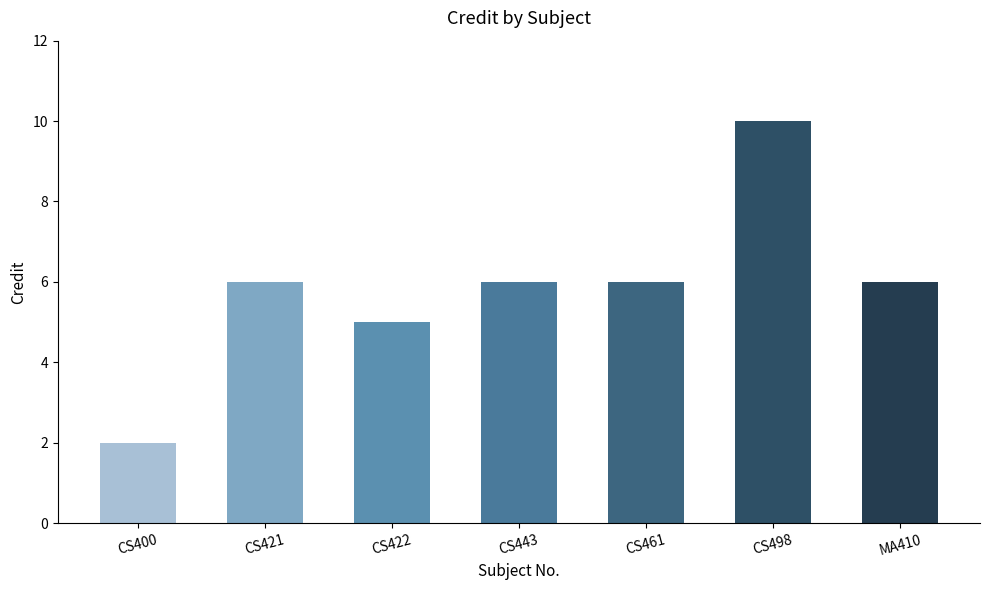

What is the label of the 3rd bar from the right?

CS461